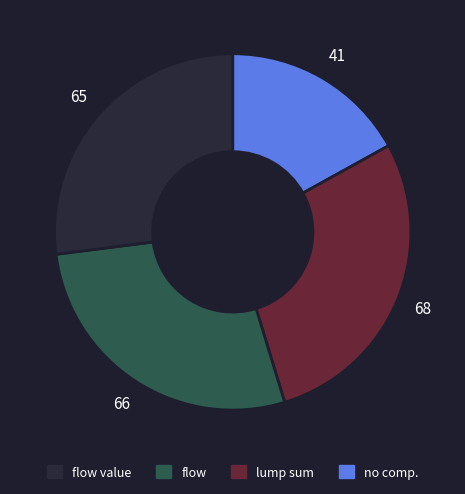

Is there any slice that represents more than half of the pie?

No